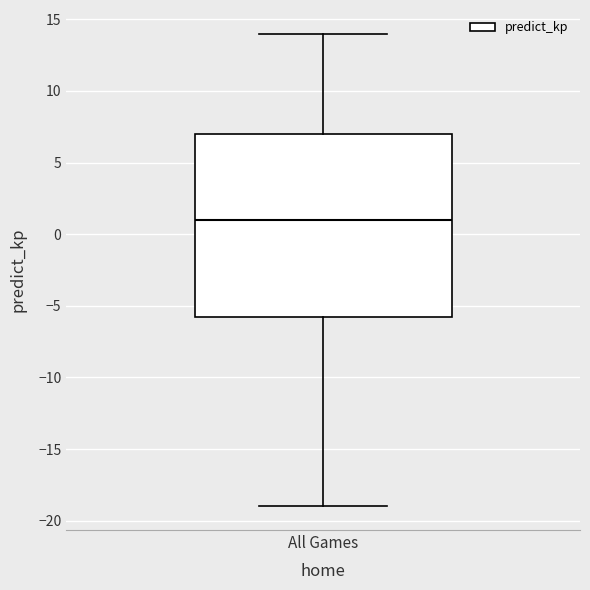

Read this box plot against the y-axis: the position of the median line, the range covered by the box, and the ends of both whiskers. The values are not printed on the chart, so give them approximately, as read against the axis.

median 1.0, box -5.5 to 7.0, whiskers -19.0 to 14.0